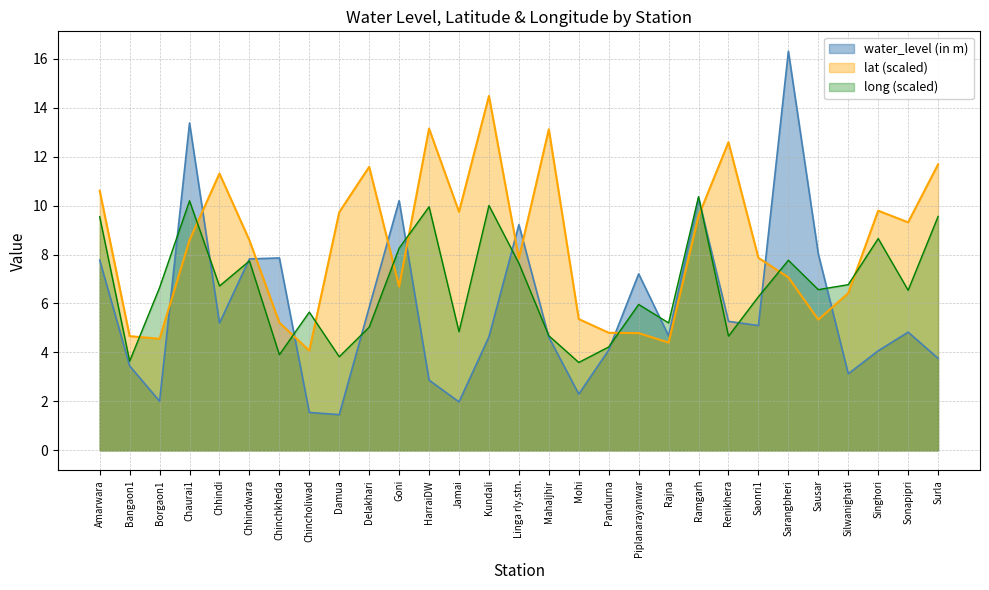

At which category is the sum across all series the highest?

Chaurai1